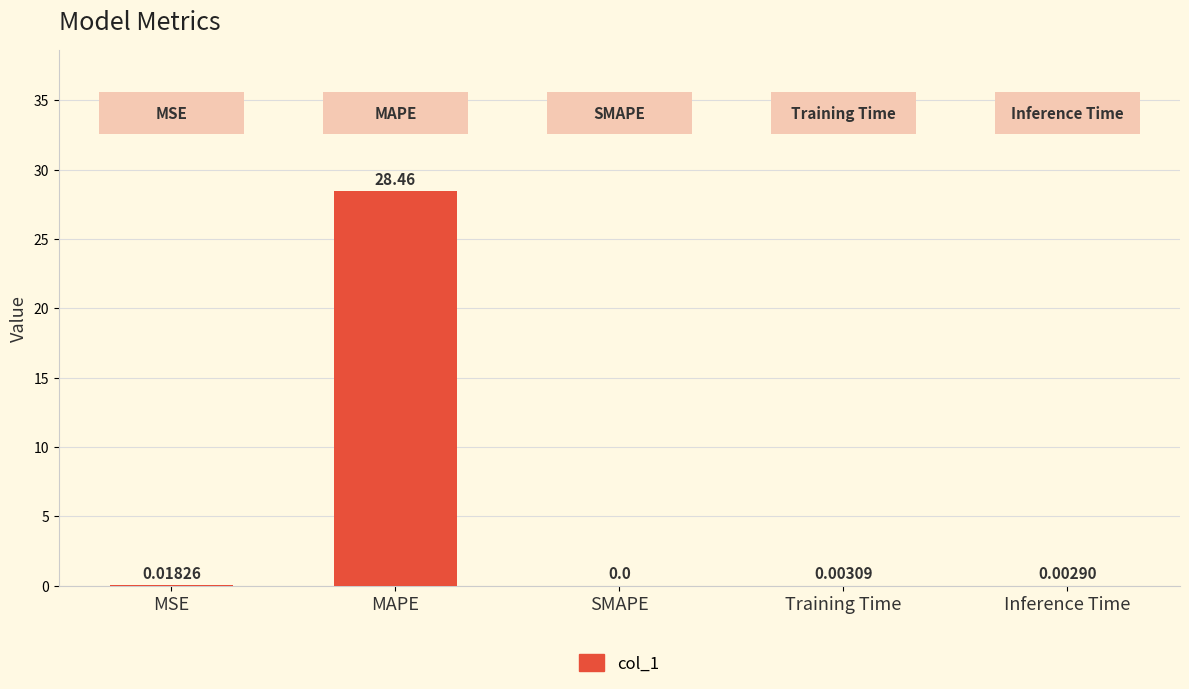

What is the sum of all values?

28.5